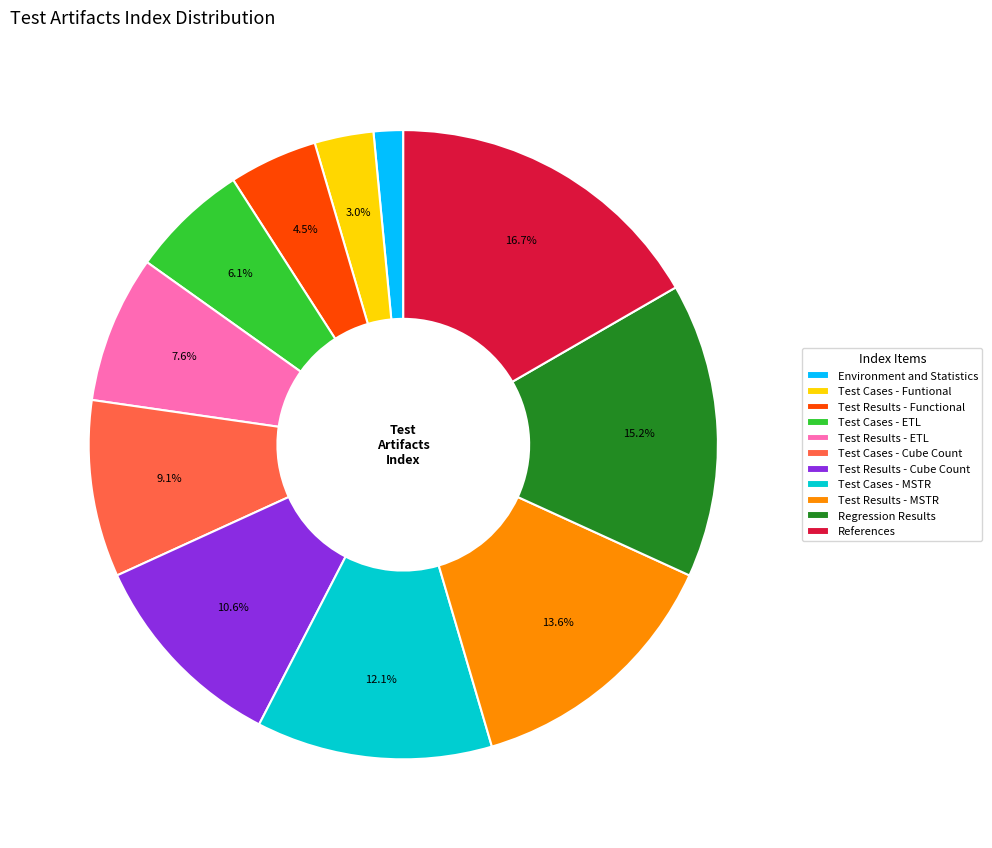

Is it true that Test Cases - Cube Count is 9% of the pie?

True